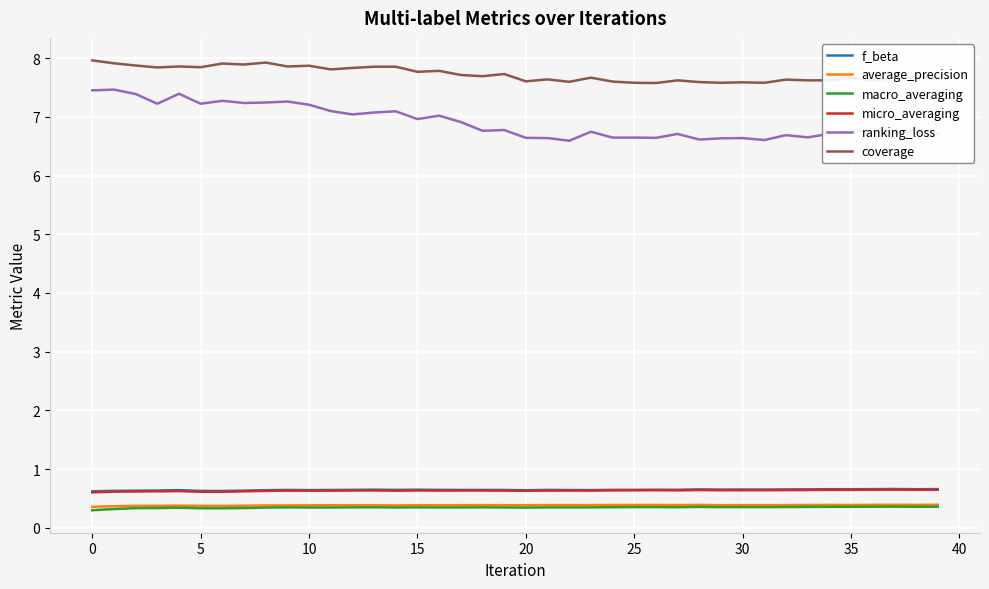

What is the minimum value shown in the chart?

0.3